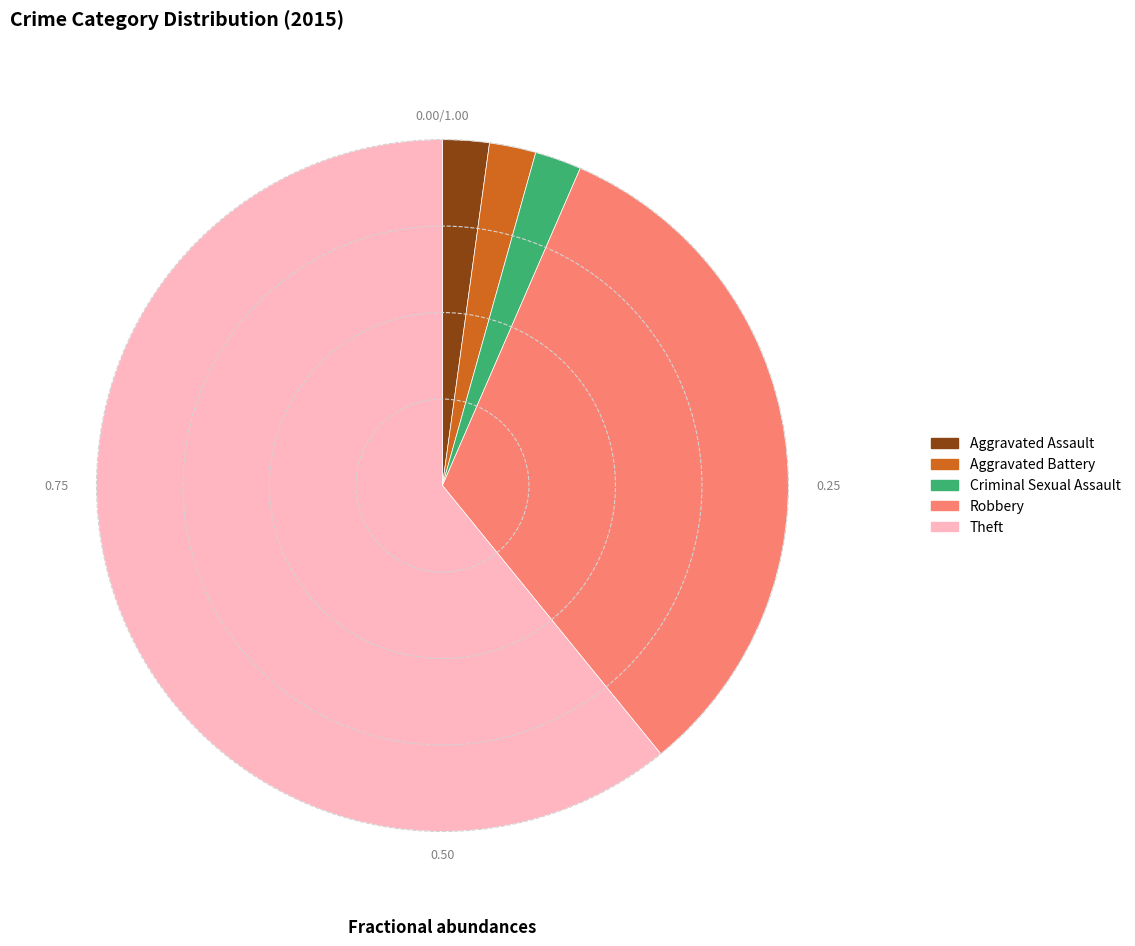

Between Aggravated Battery and Robbery, which is larger?

Robbery